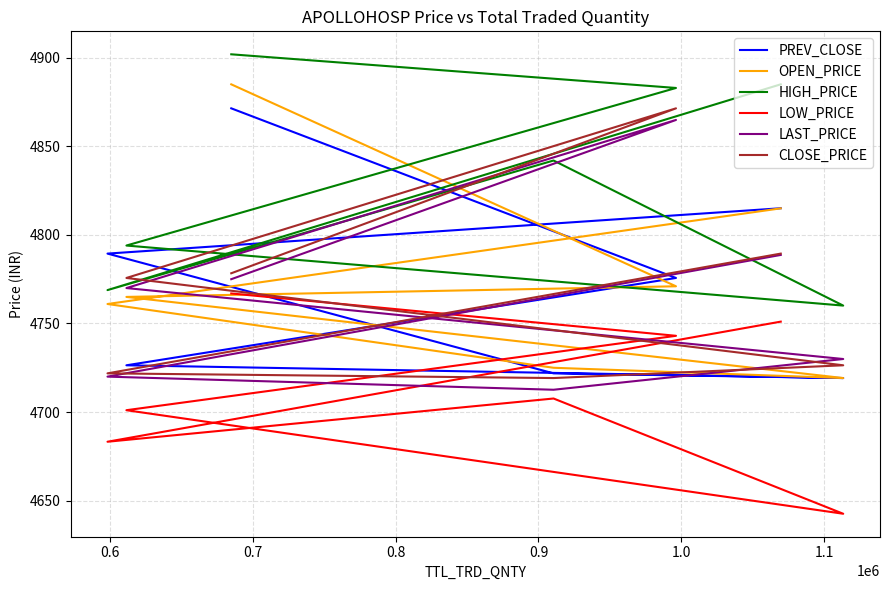

How many interior local peaks does the LOW_PRICE series have?

1